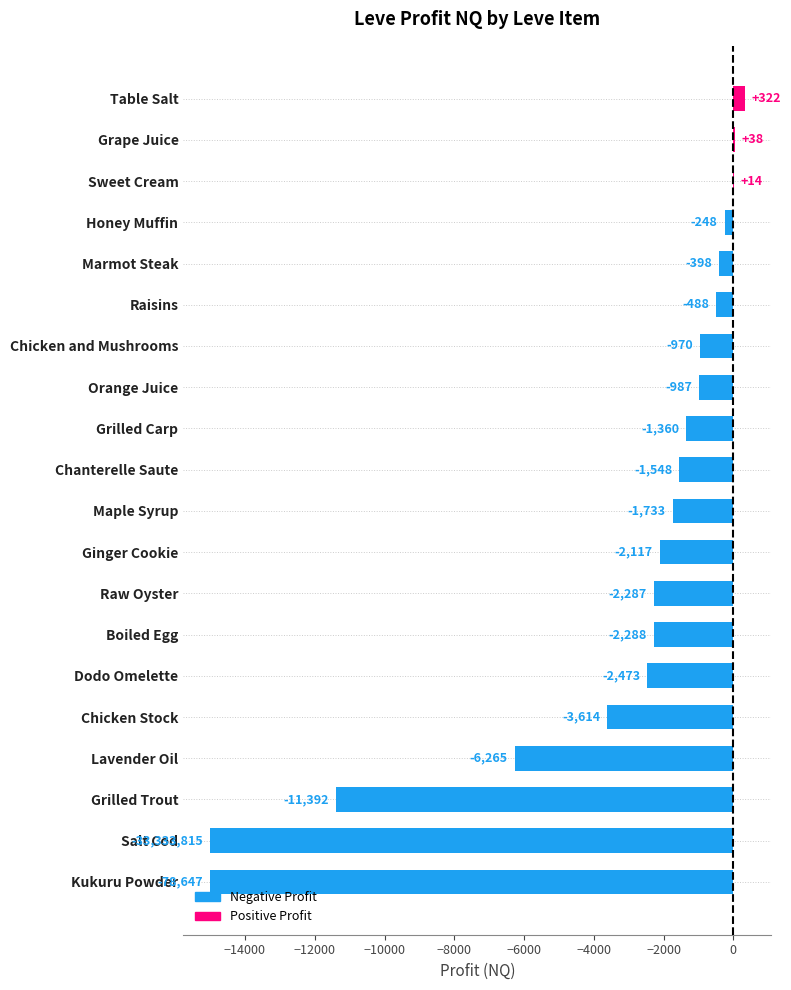

Is it true that the value at Maple Syrup is -2274.7?

False